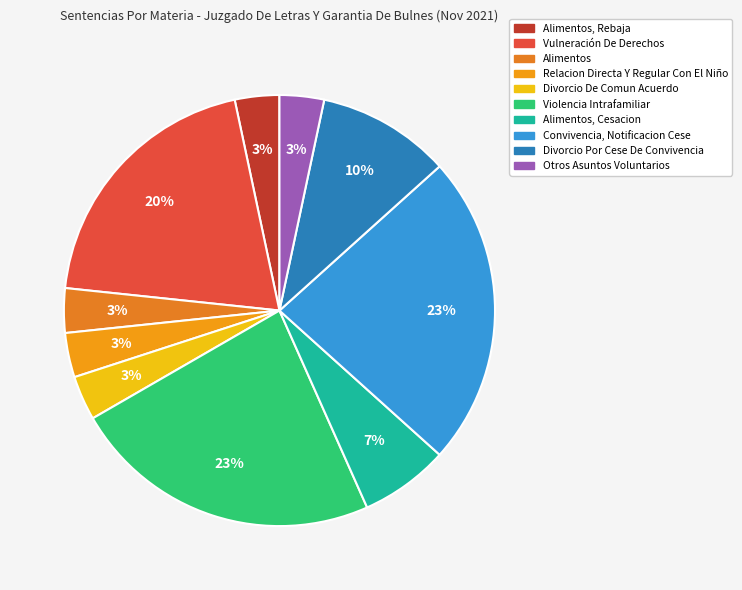

Rank the categories by value from lowest to highest.

Alimentos, Rebaja, Alimentos, Relacion Directa Y Regular Con El Niño, Divorcio De Comun Acuerdo, Otros Asuntos Voluntarios, Alimentos, Cesacion, Divorcio Por Cese De Convivencia, Vulneración De Derechos, Violencia Intrafamiliar, Convivencia, Notificacion Cese